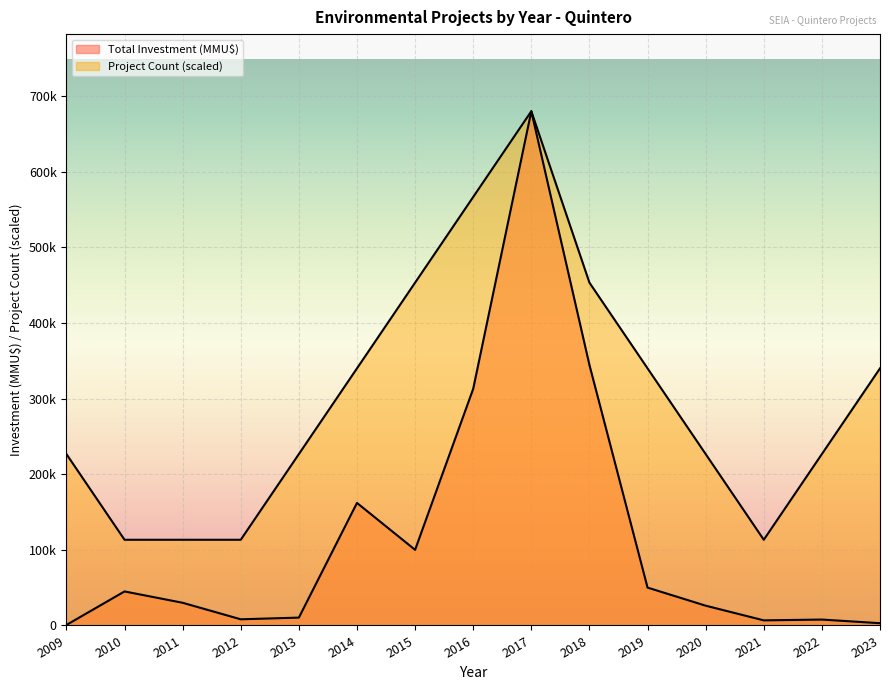

The Project Count series shows 328412.1 at 2009. True or false?

False